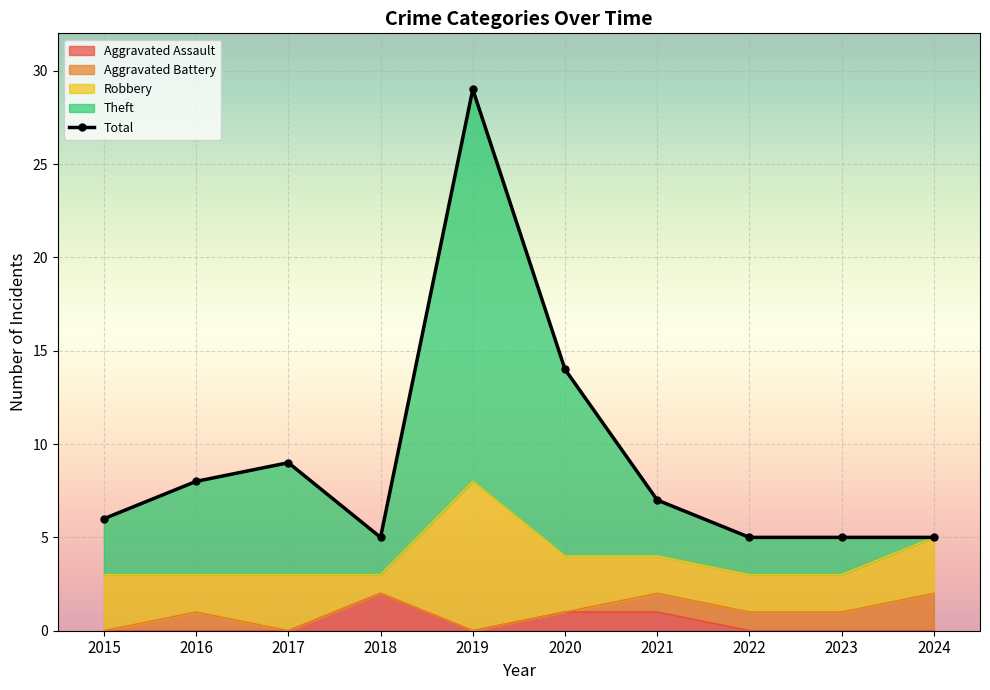

At which label does Aggravated Assault reach its peak?

2018